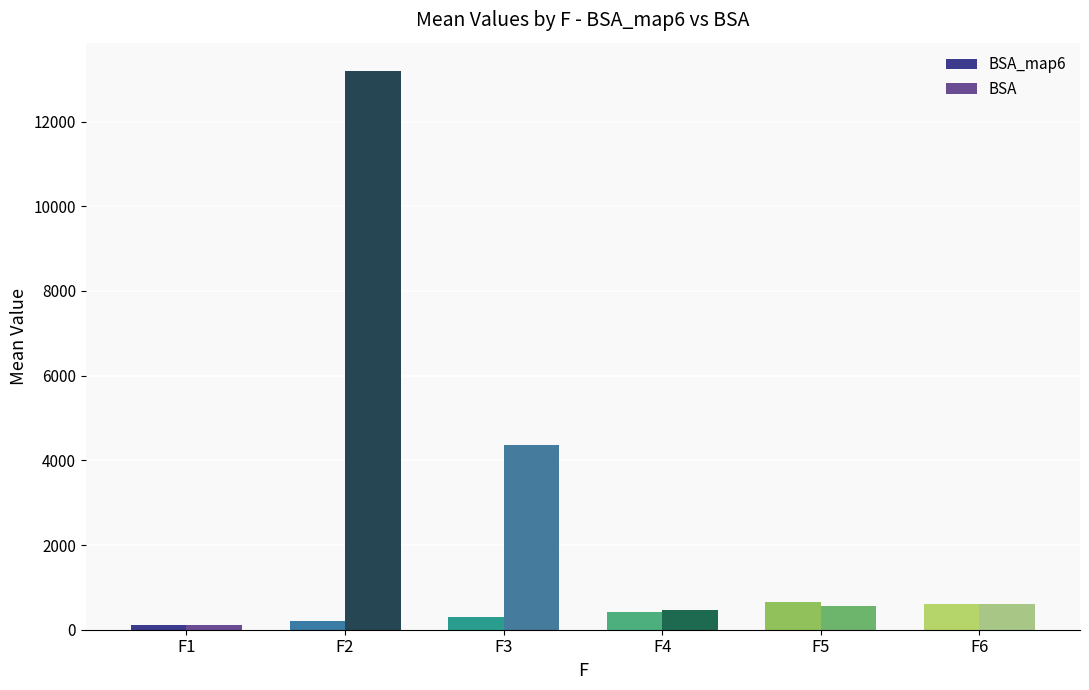

At which label does BSA reach its minimum?

F1